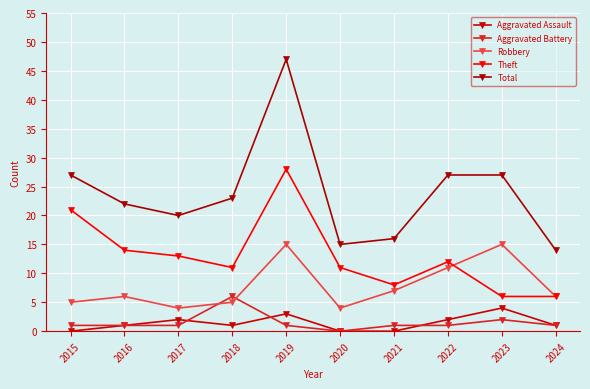

Count the number of data series in this chart.

5